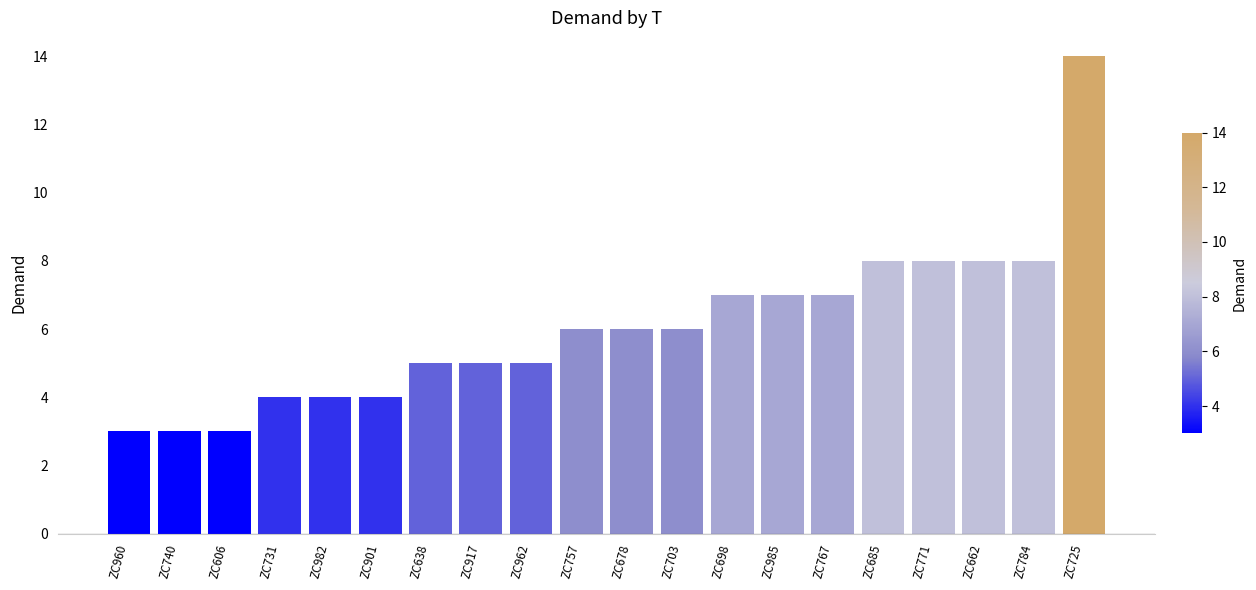

What is the label of the 5th bar from the left?

ZC982